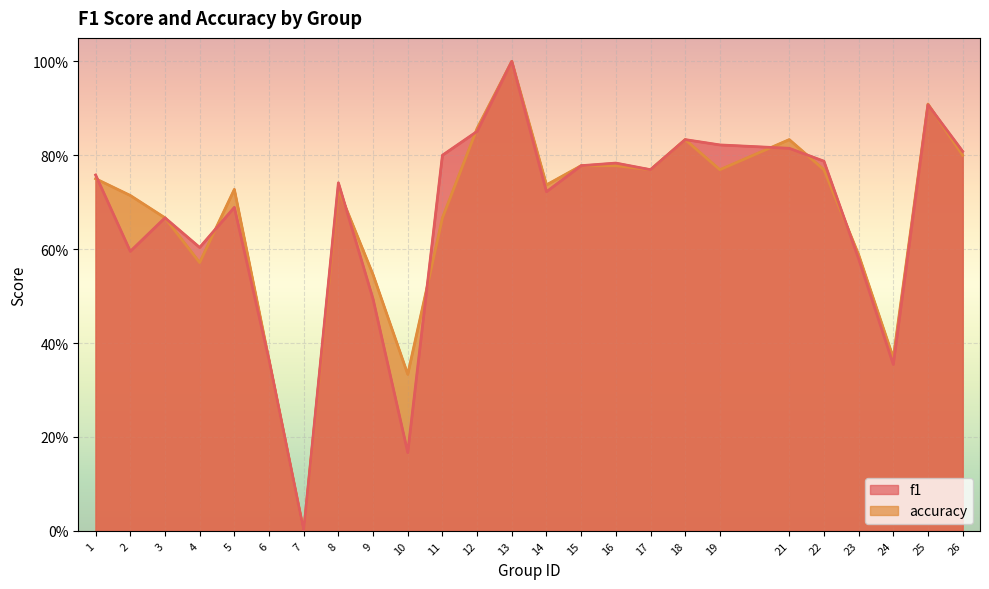

What is the greatest value displayed?

1.0